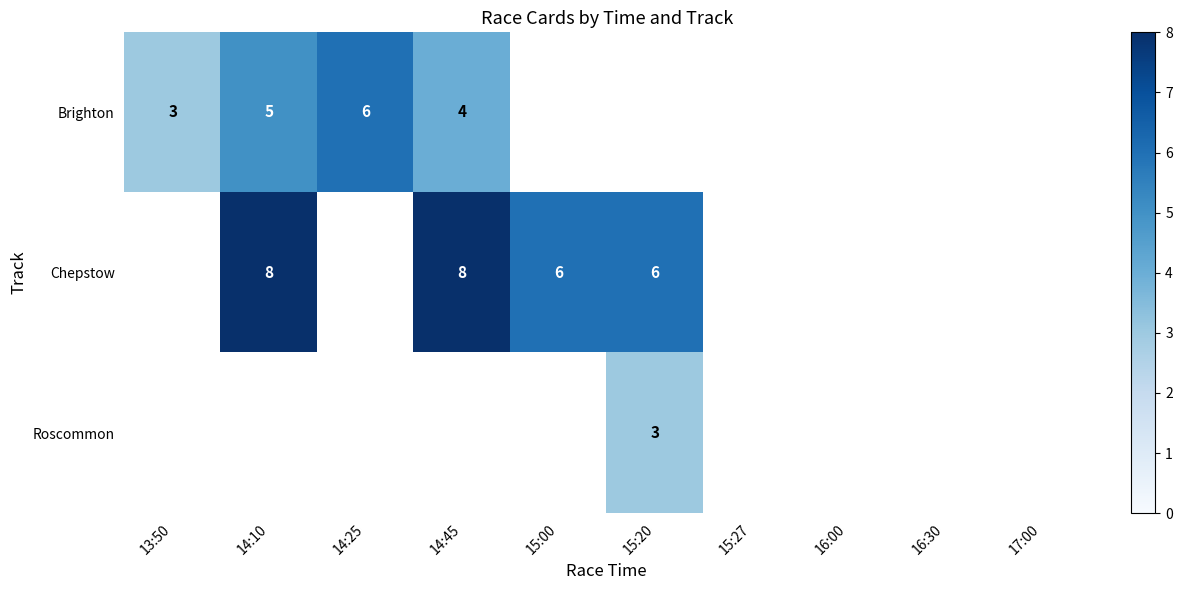

Is it true that Brighton equals 5 at 14:10?

True